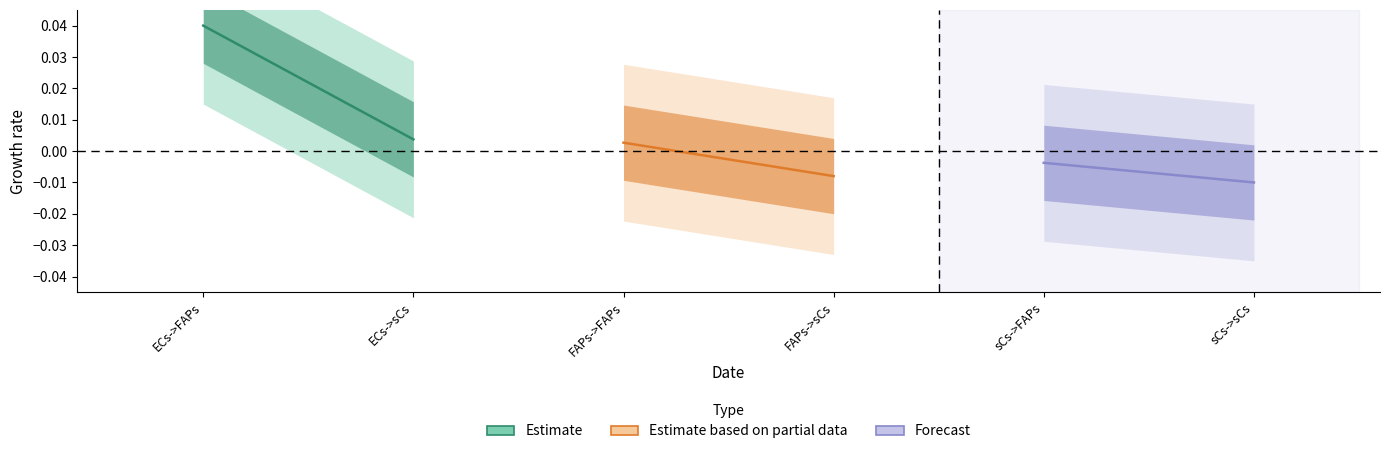

Which series has the widest spread of values?

Estimate